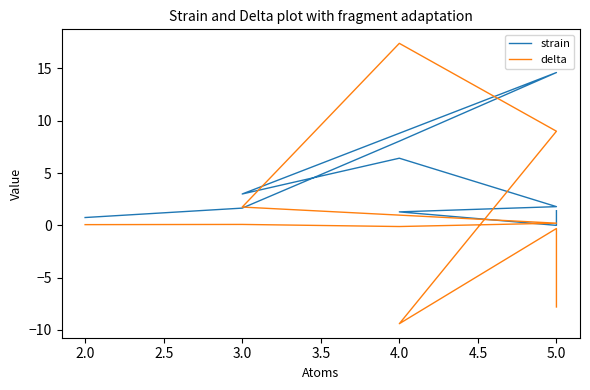

True or false: delta has a value of 0.1 at 3.0.

False